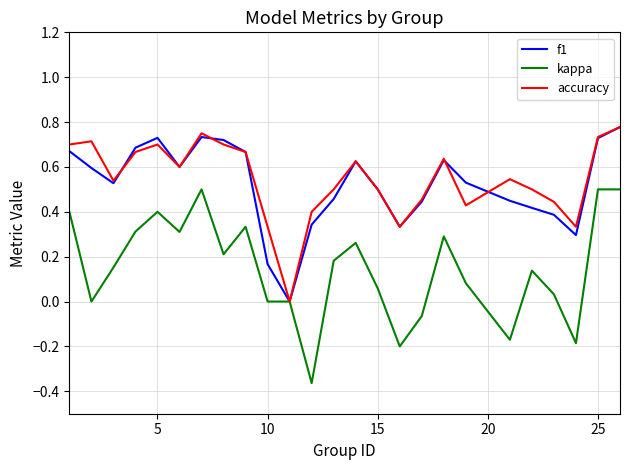

Which series has the largest range (max minus min)?

kappa